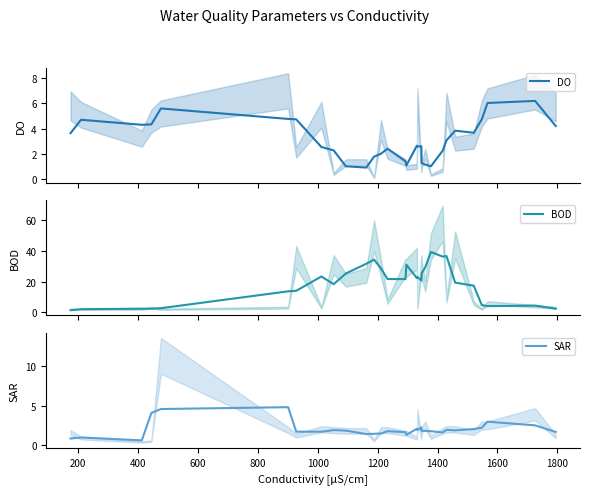

Reading left to right, extract all data points from this chart.

DO: 3.6	4.7	4.3	4.3	5.6	4.8	4.7	2.5	2.3	1.0	0.9	1.8	2.0	2.4	1.4	1.1	2.6	2.6	2.6	1.3	1.1	1.0	2.2	3.1	3.8	3.7	4.7	6.0	6.2	4.2
BOD: 1.3	2.0	2.3	2.3	2.7	13.7	14.0	23.3	18.3	25.3	31.7	34.3	28.7	21.7	21.7	31.0	22.3	23.0	20.7	25.3	29.3	39.3	36.3	36.7	19.3	17.3	4.7	4.0	4.3	2.3
SAR: 0.8	1.0	0.6	4.1	4.6	4.8	1.7	1.7	1.9	1.8	1.4	1.4	1.5	1.8	1.6	1.3	2.1	1.9	2.2	1.8	1.8	1.8	1.6	1.9	1.9	2.0	2.2	3.0	2.5	1.7